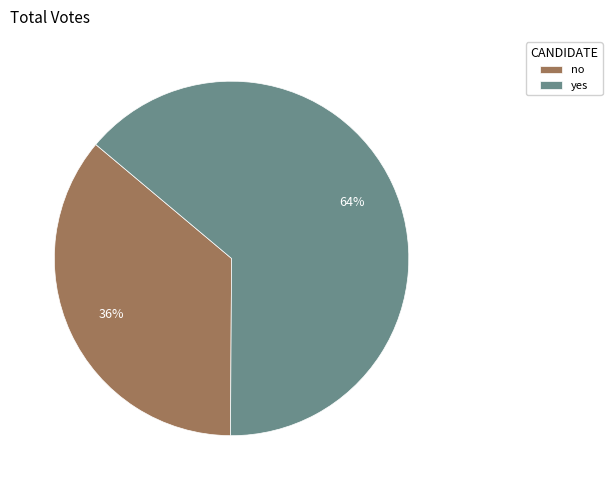

Do no and yes together represent more than half of the pie?

Yes